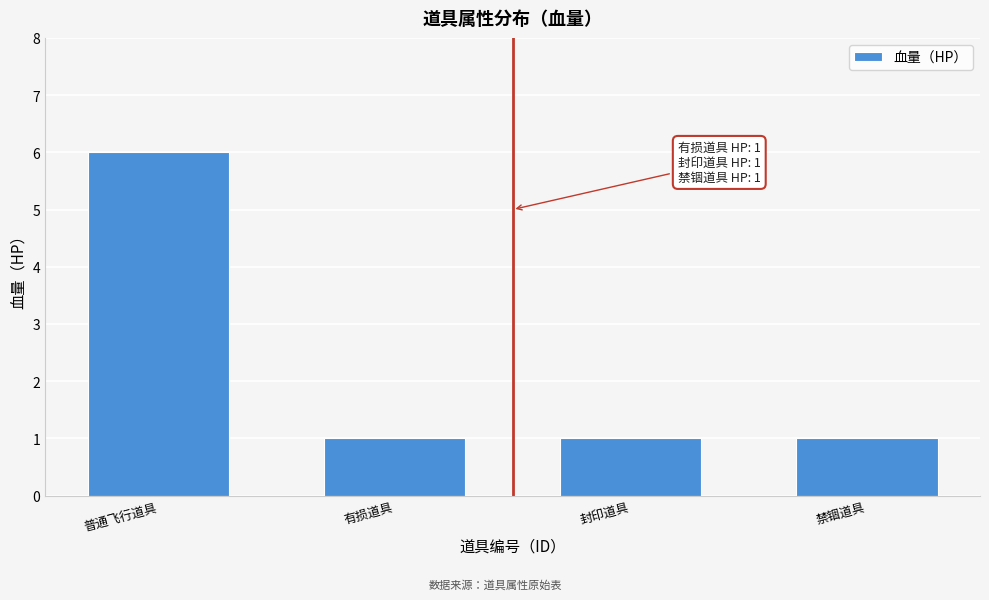

Reading left to right, what are all the values shown in this chart?

普通飞行道具=6	有损道具=1	封印道具=1	禁锢道具=1